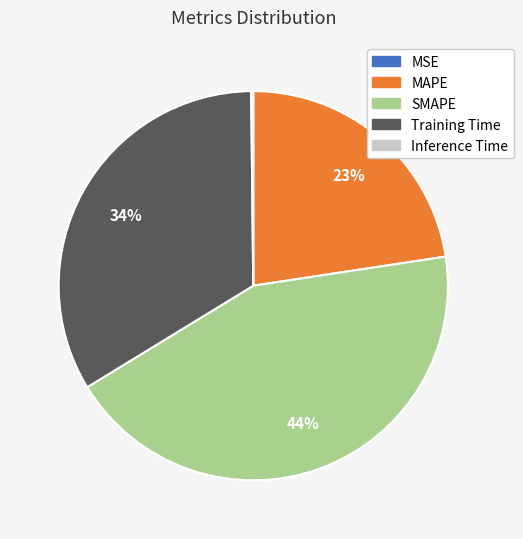

To the nearest percent, what is the combined percentage of MAPE and Training Time?

56%